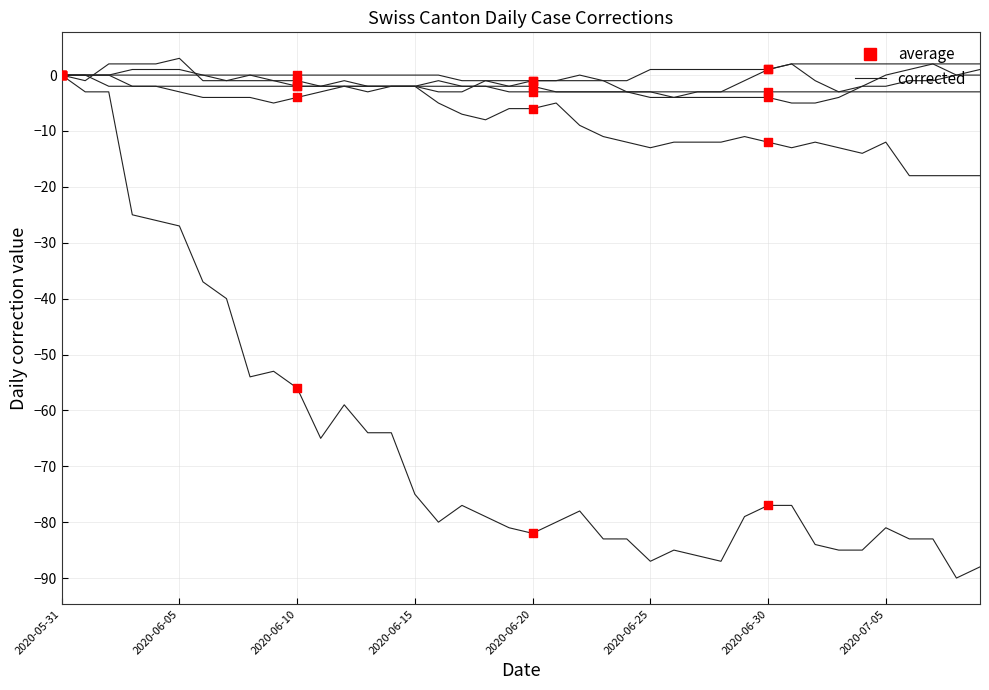

At which category is the sum across all series the highest?

2020-05-31